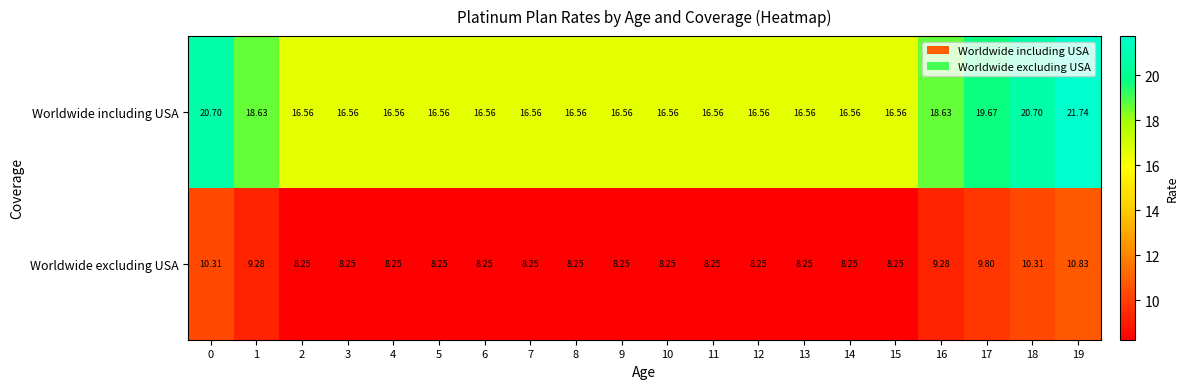

Which series has the largest total across all categories?

Worldwide including USA